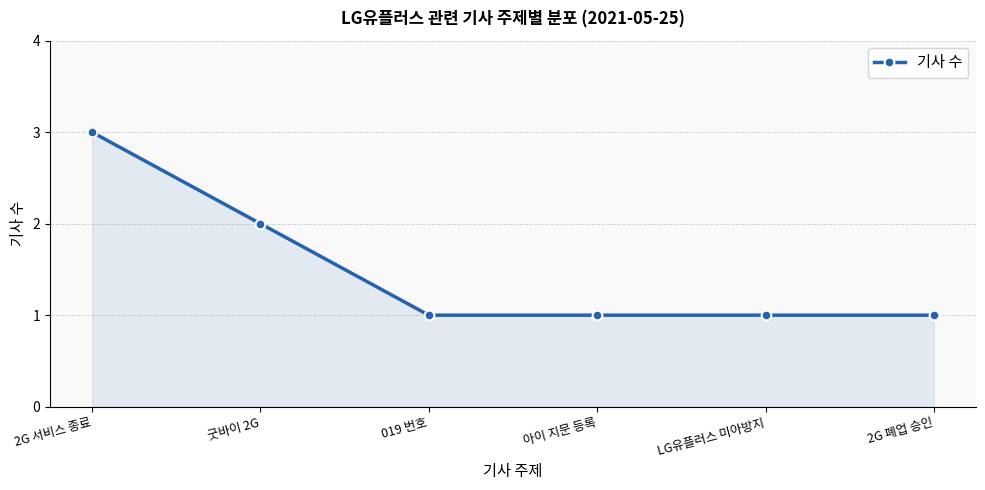

The chart shows a value of 1 at 2G 폐업 승인. True or false?

True